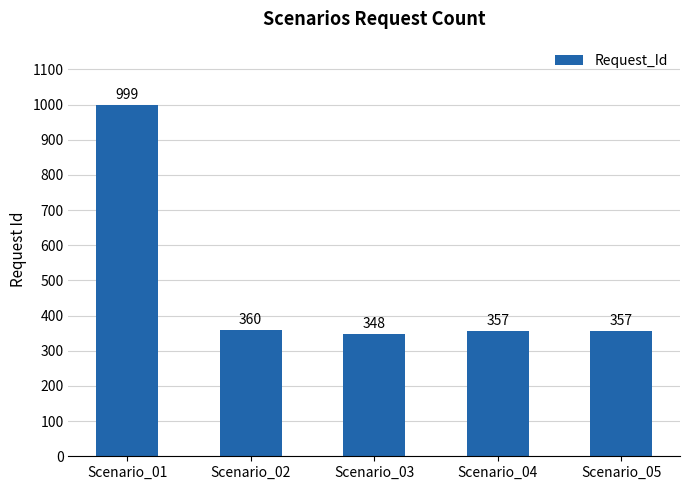

At which label does the data first exceed 357?

Scenario_01